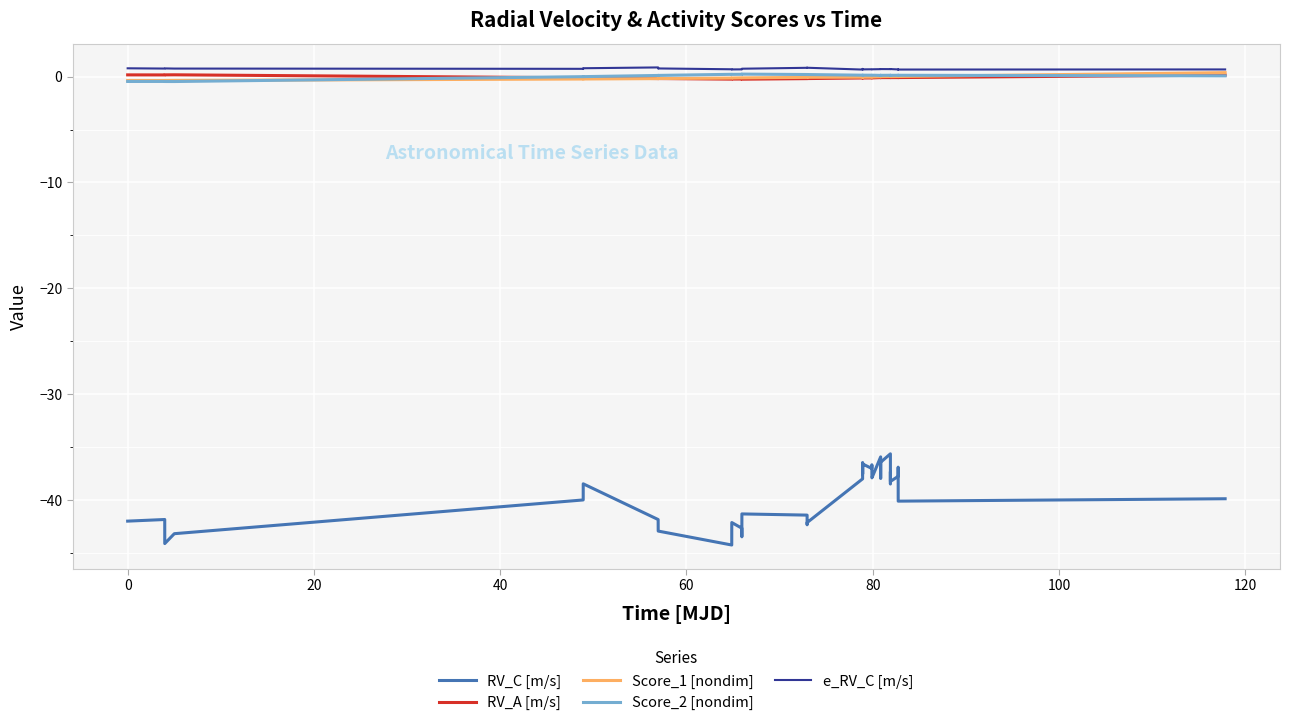

True or false: RV_C [m/s] and e_RV_C [m/s] intersect in this chart.

False